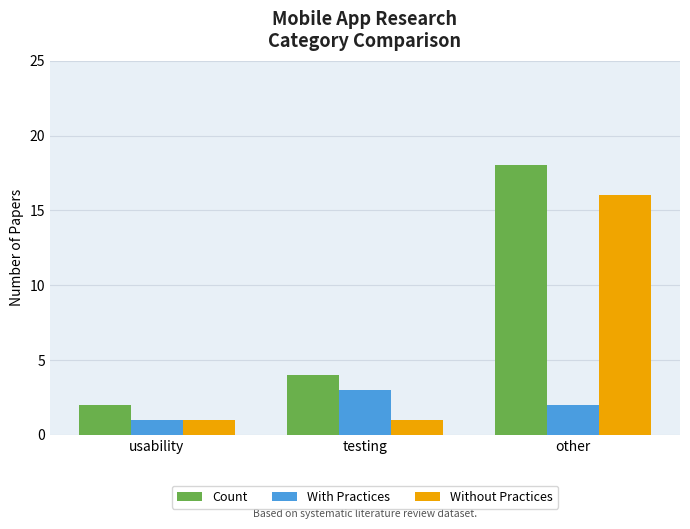

The Count series shows 12 at other. True or false?

False